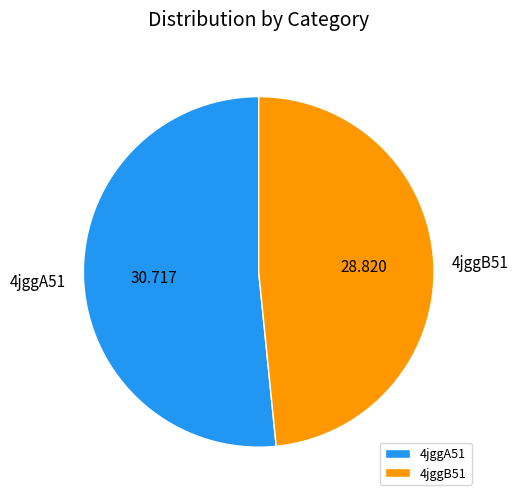

Count the number of slices in the pie.

2